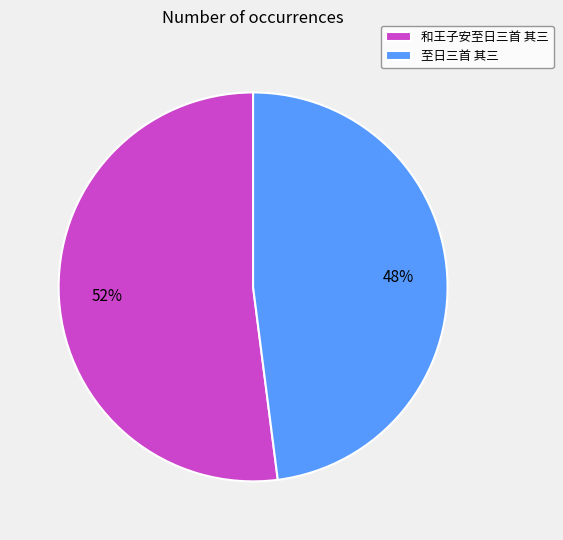

What is the ratio of the value at 和王子安至日三首 其三 to the value at 至日三首 其三?

1.1